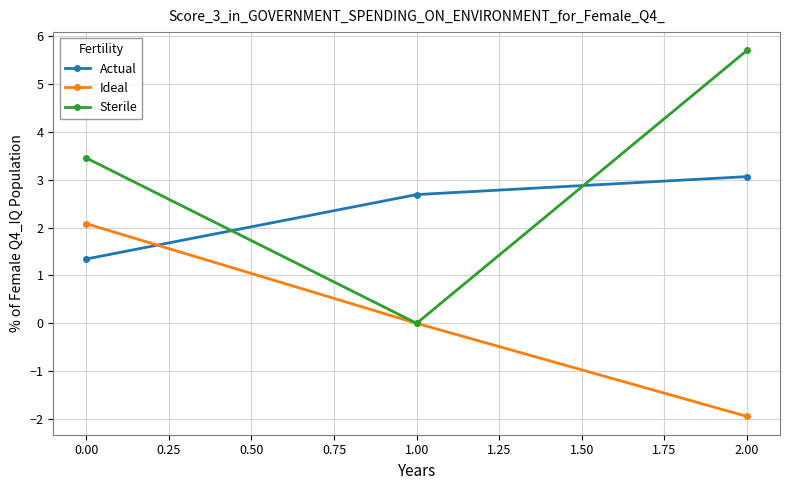

How many series are shown in this chart?

3